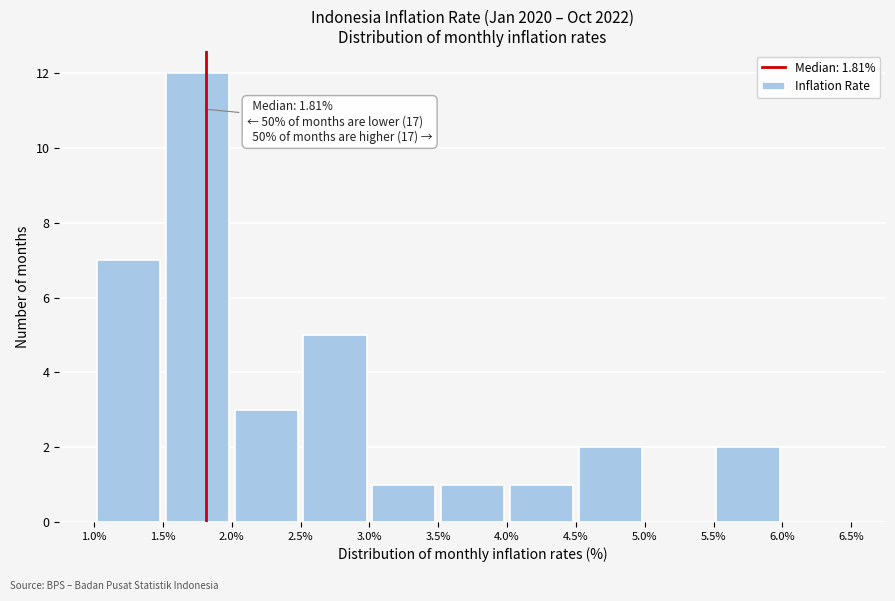

Over which range of the x-axis is the bar tallest?

1.5% to 2.0%